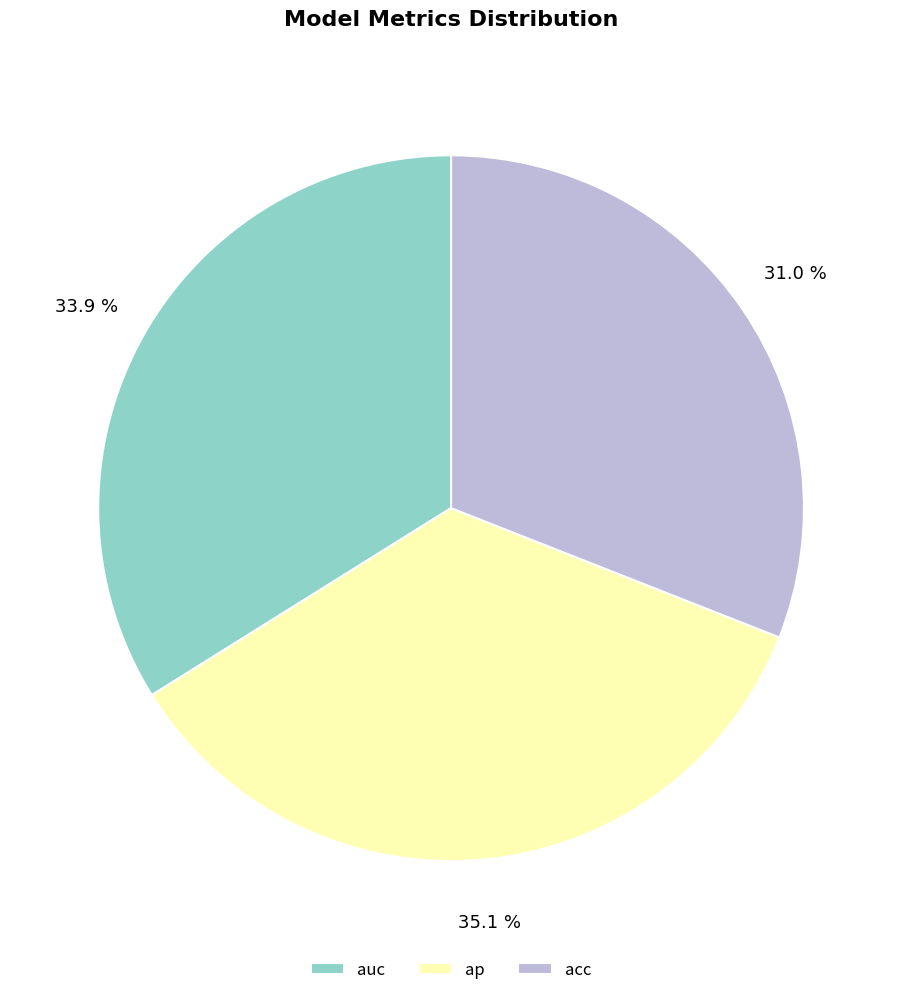

Rank the categories by value from lowest to highest.

acc, auc, ap